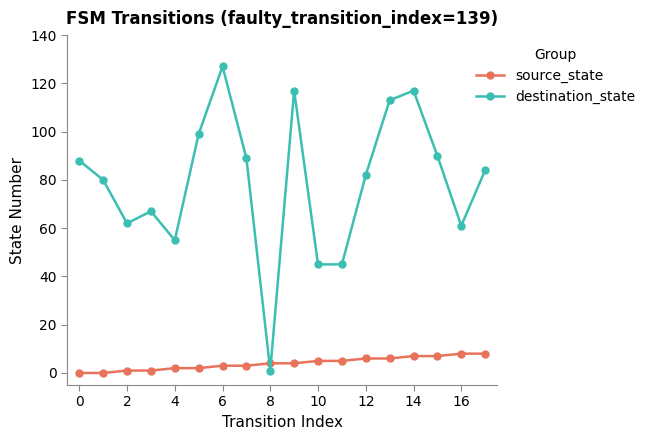

List the series in order of their peak value, highest first.

destination_state, source_state